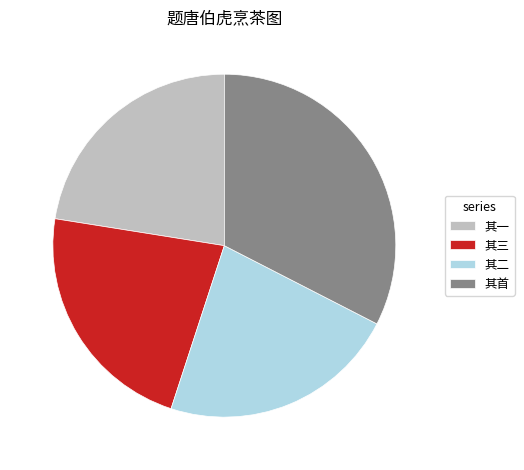

What is the ratio of the value at 其一 to the value at 其首?

0.7